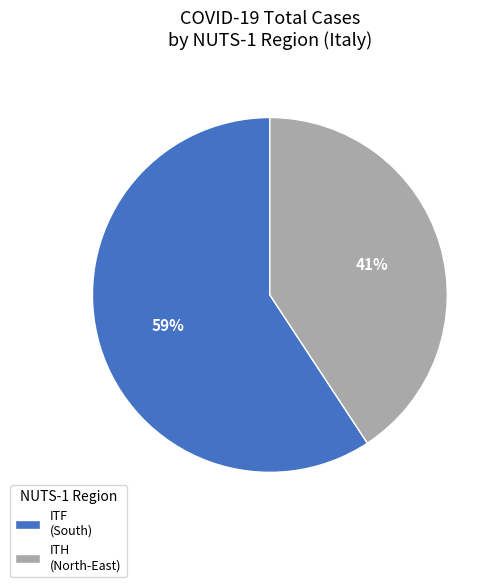

To the nearest percent, what is the average slice percentage?

50%